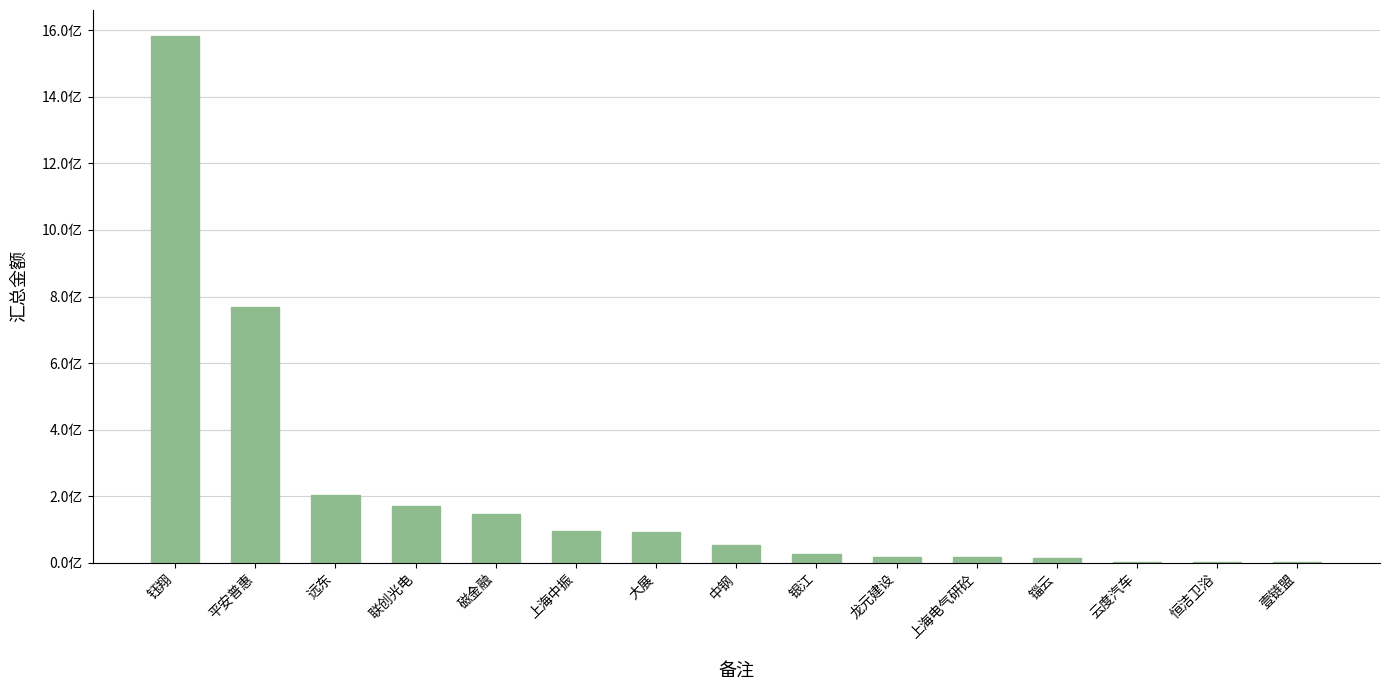

Reading left to right, list all the values displayed in this chart.

1582181343.1	768762659.6	202090508.8	169849233.4	145866300.0	95000000.0	93674804.8	52456985.6	25000000.0	18070629.5	16075571.4	15105000.0	2775070.0	978159.8	586153.5